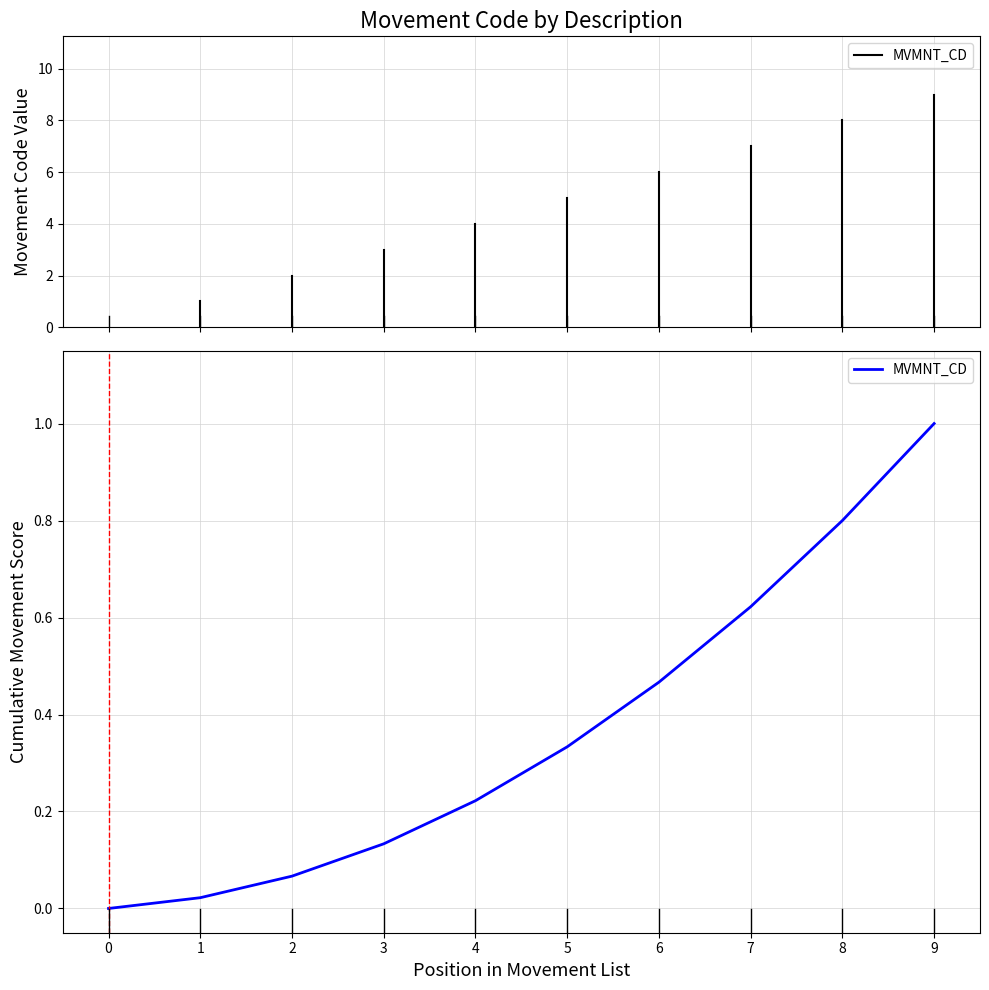

What is the sum of the values at 7 and 9?

1.6